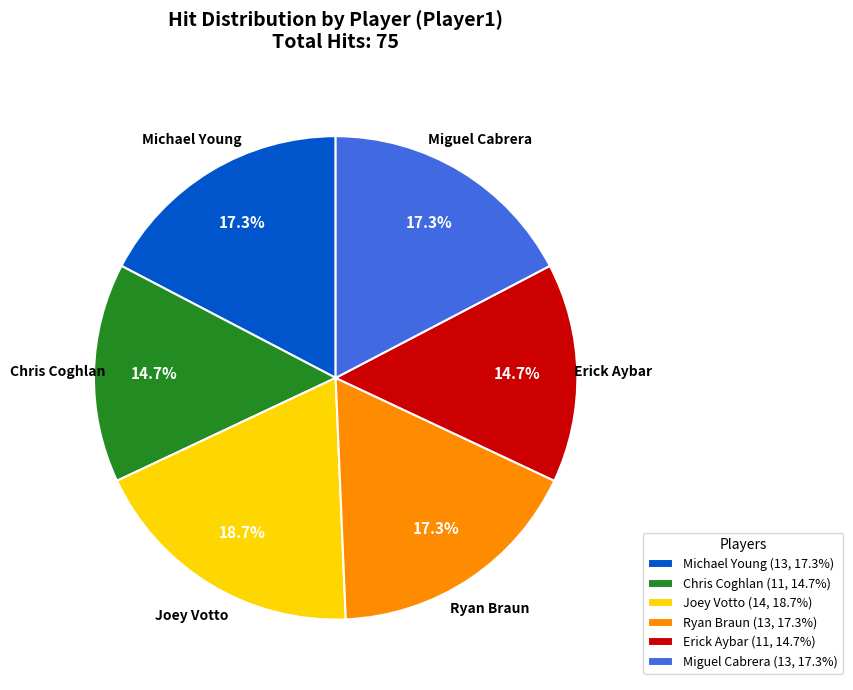

Is Michael Young the majority of the pie?

No